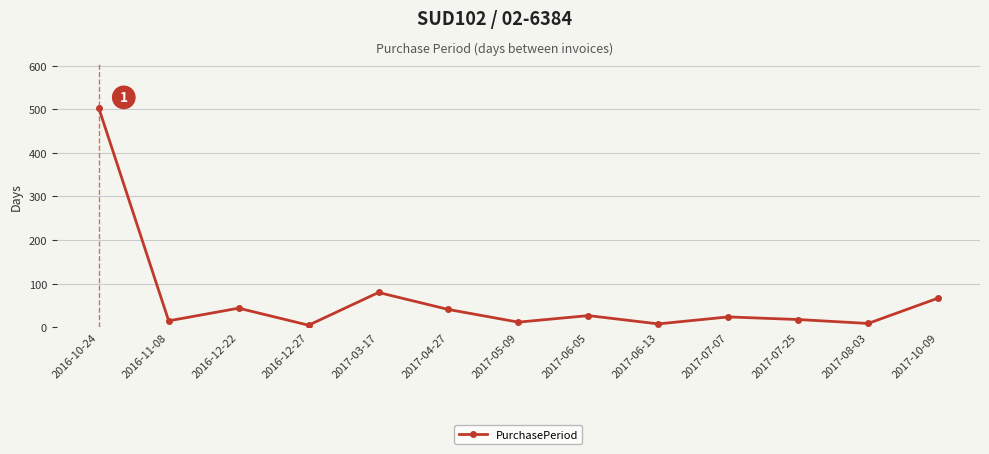

What is the difference between the second highest and minimum values?

75